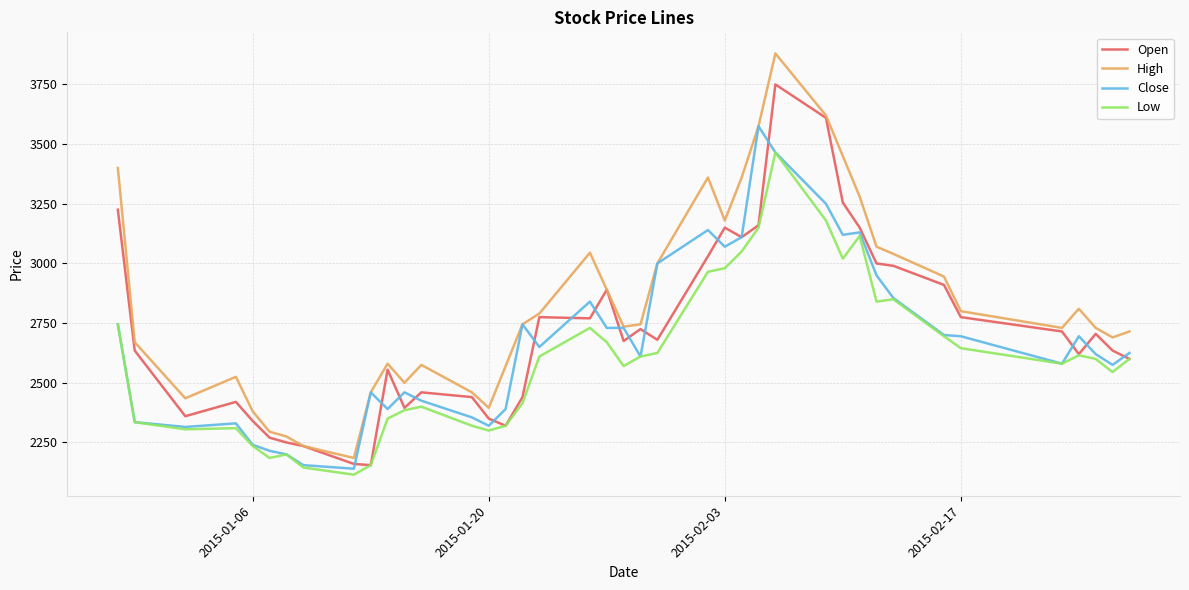

Count the number of data series in this chart.

4